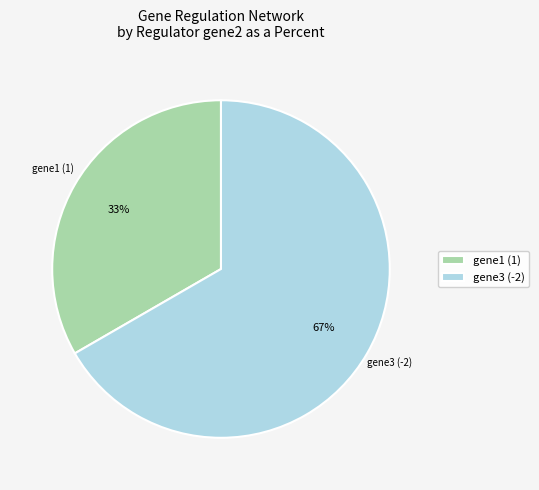

Which slice is the smallest?

gene1 (1)